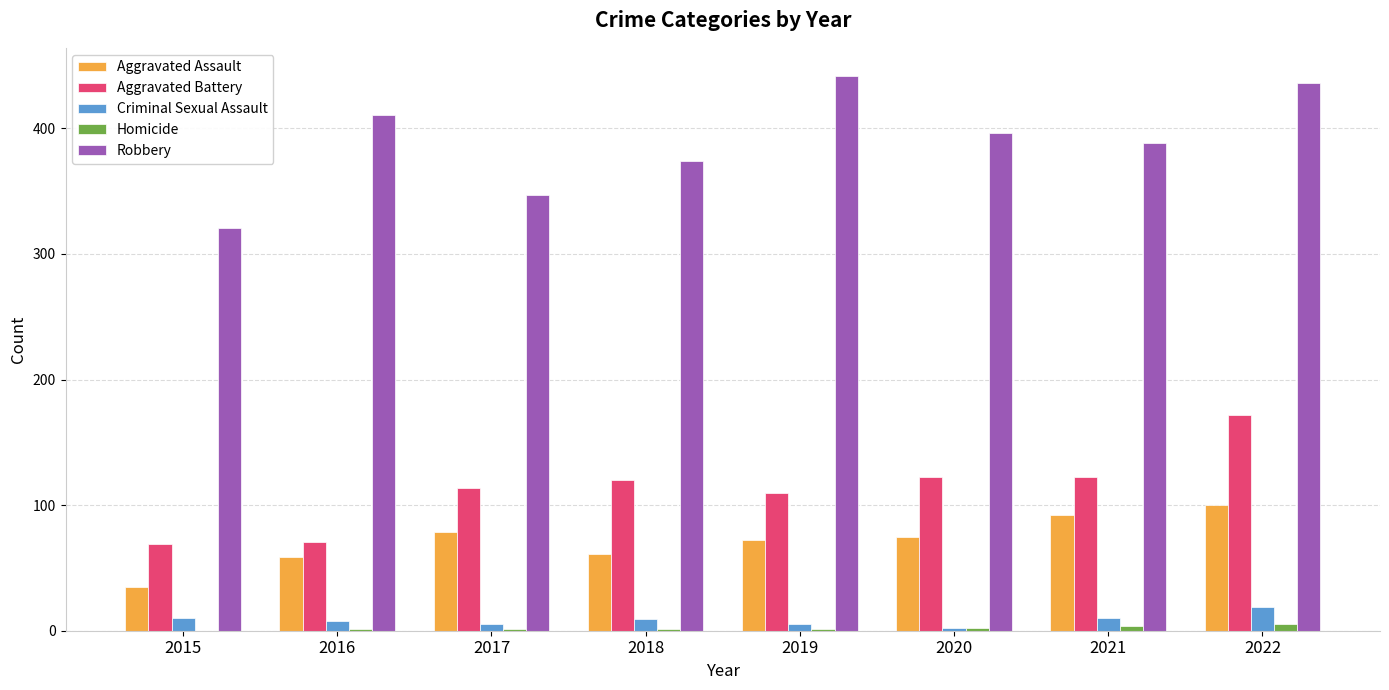

What is the sum of all Aggravated Battery values?

900